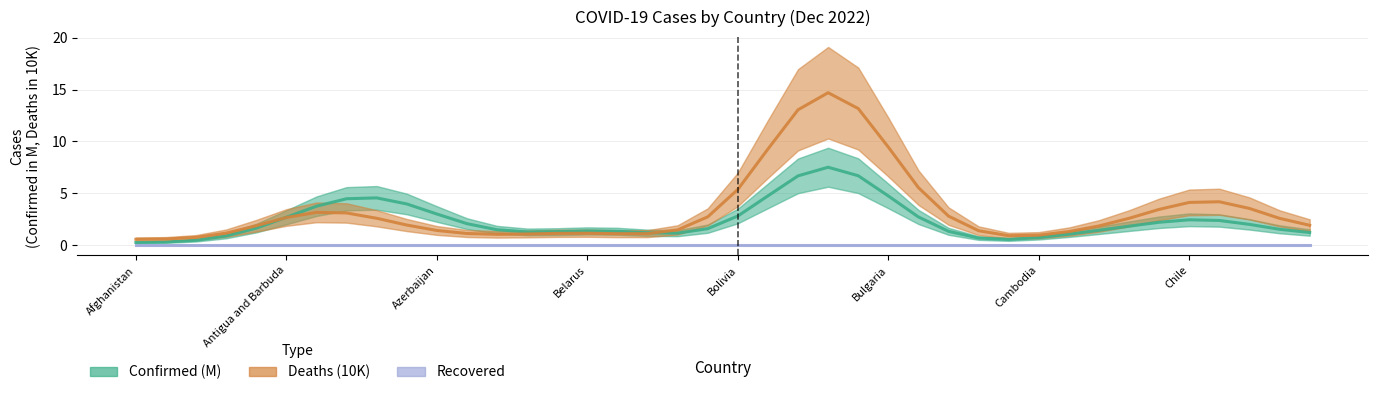

The value of Confirmed (M) at 28 is 0.7. True or false?

True